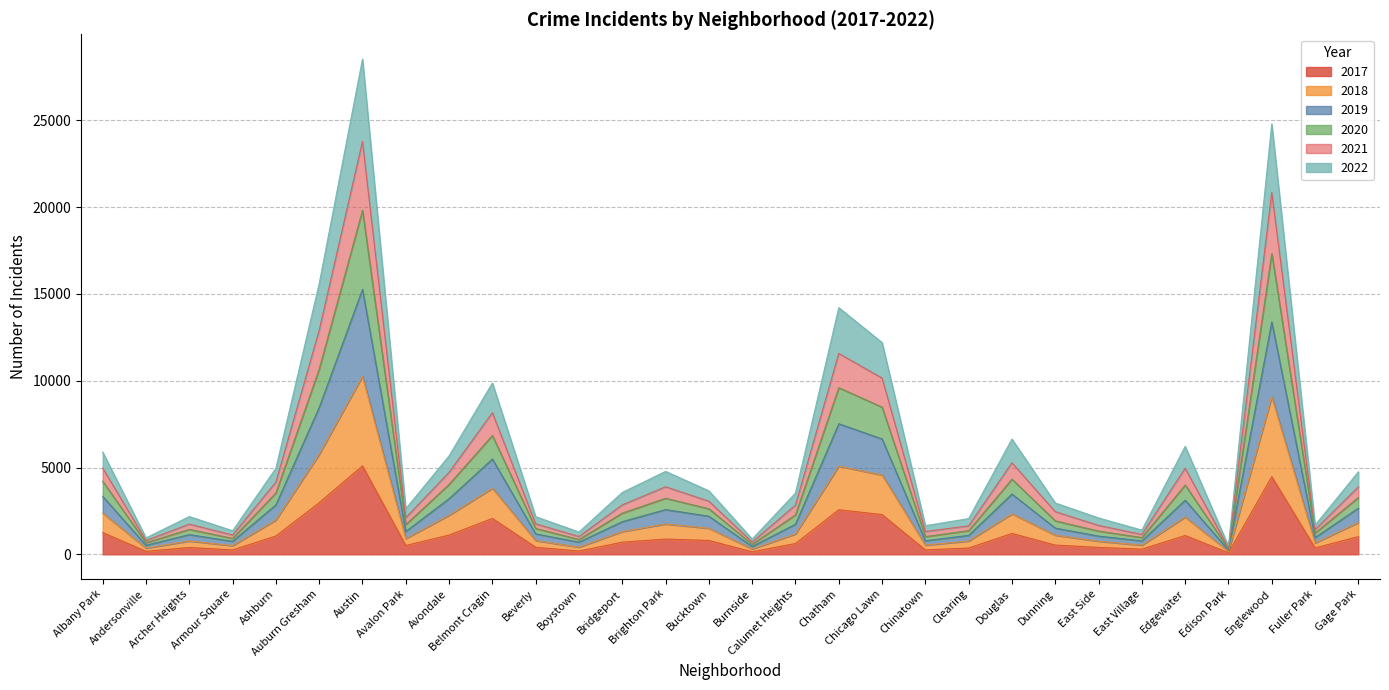

At how many categories does at least one series exceed 23859?

2